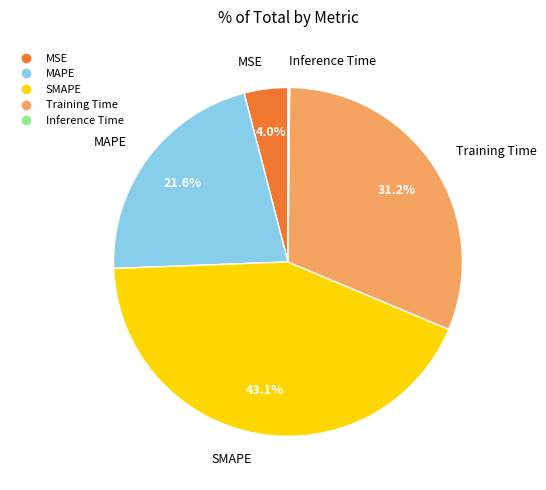

To the nearest percent, what is the average slice percentage?

20%